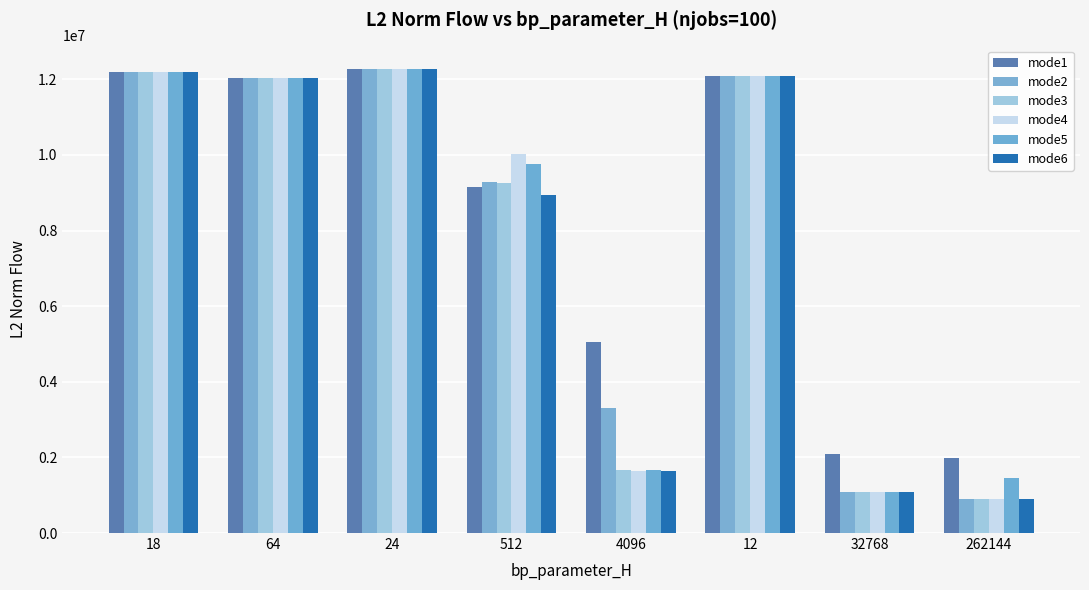

What are all the series names shown in the legend?

mode1, mode2, mode3, mode4, mode5, mode6